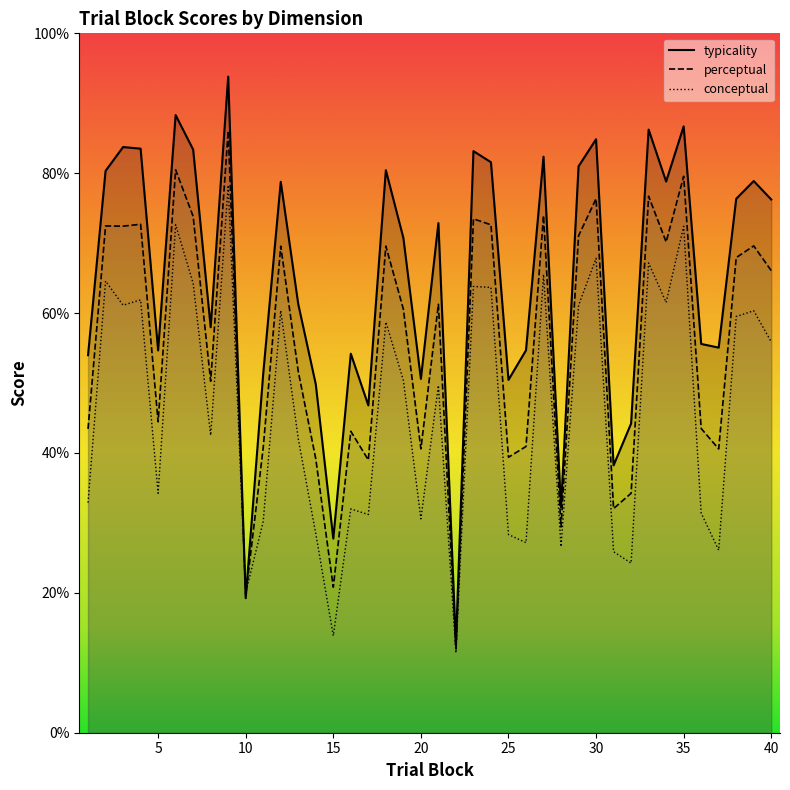

Is the value of conceptual at 22 greater than the value of typicality at 36?

No